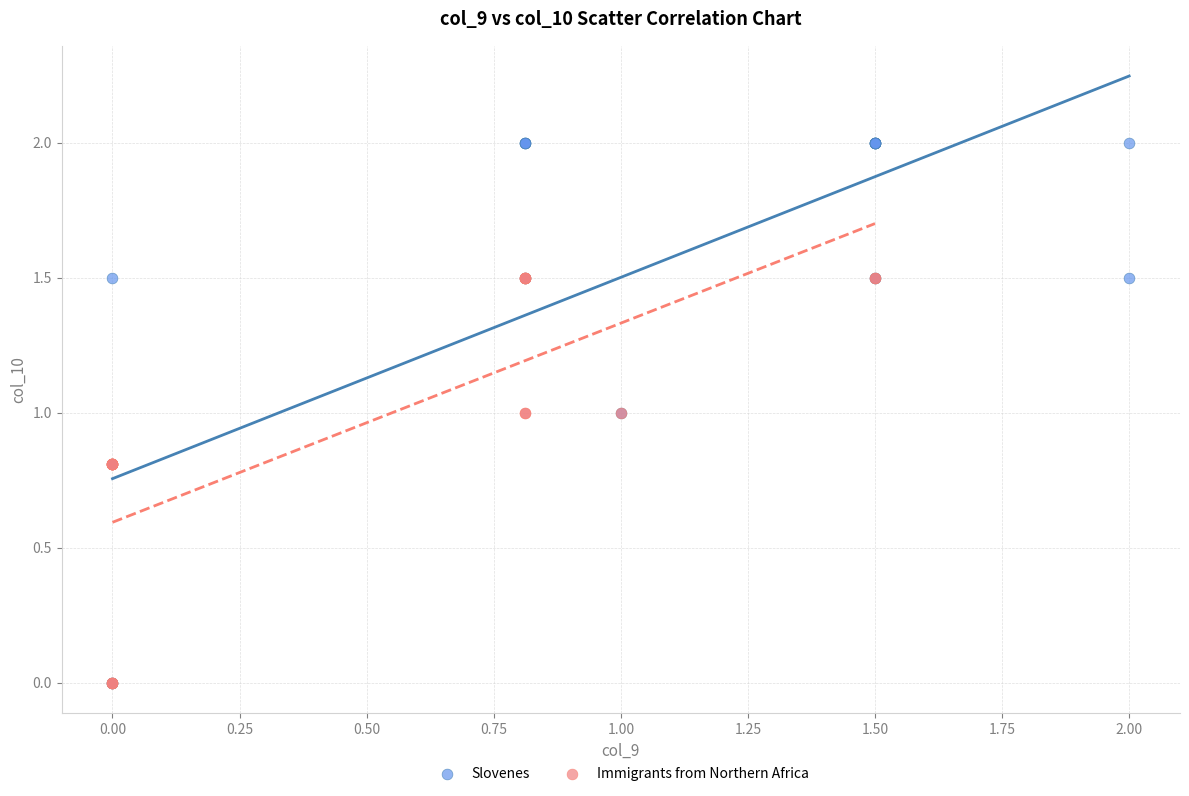

Which series has the widest spread of Y values?

Slovenes